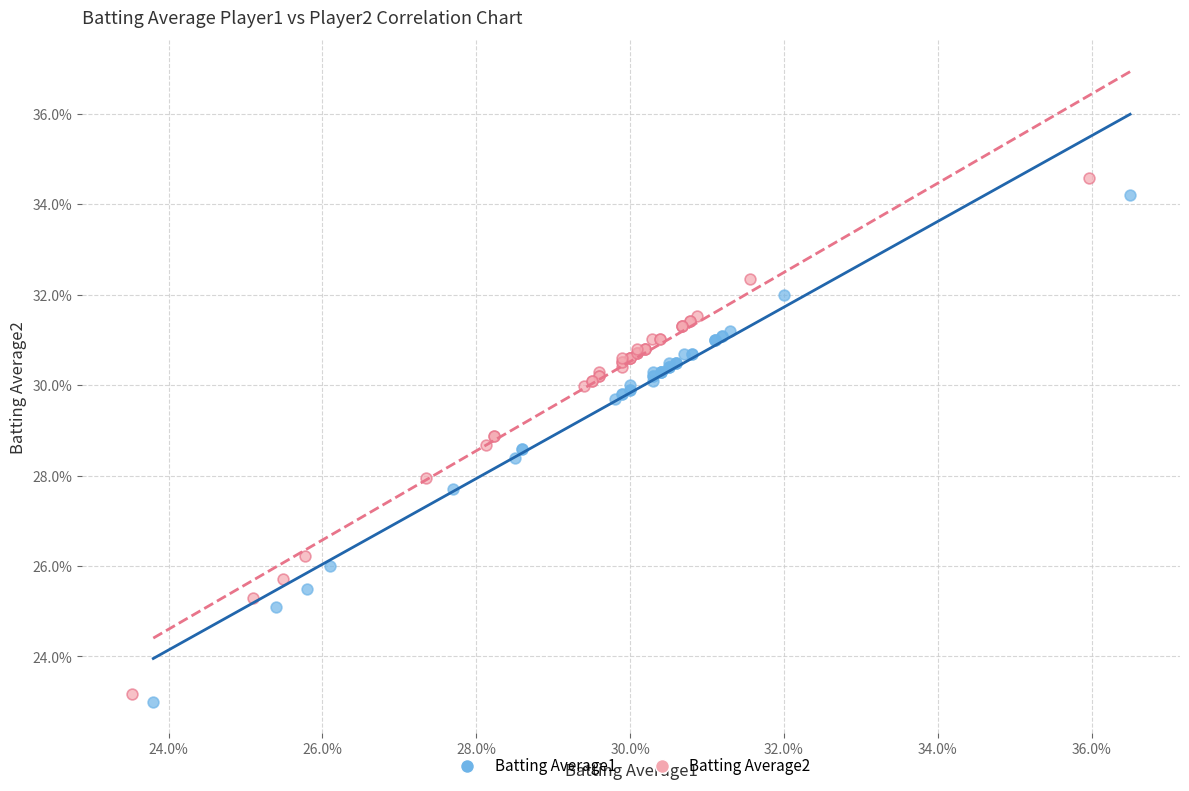

Which series has the widest spread of Y values?

Batting Average2